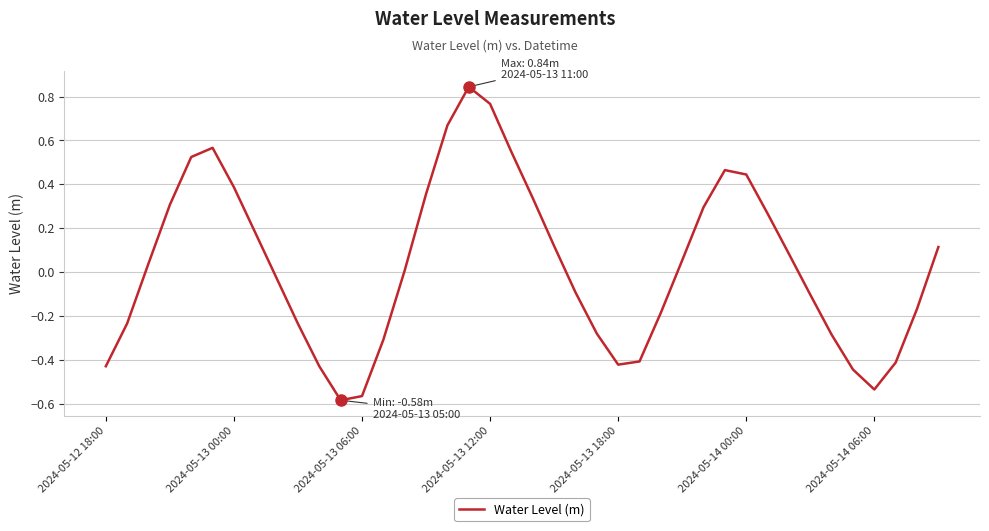

Between 2024-05-13 12:00 and 2024-05-13 06:00, which is larger?

2024-05-13 12:00